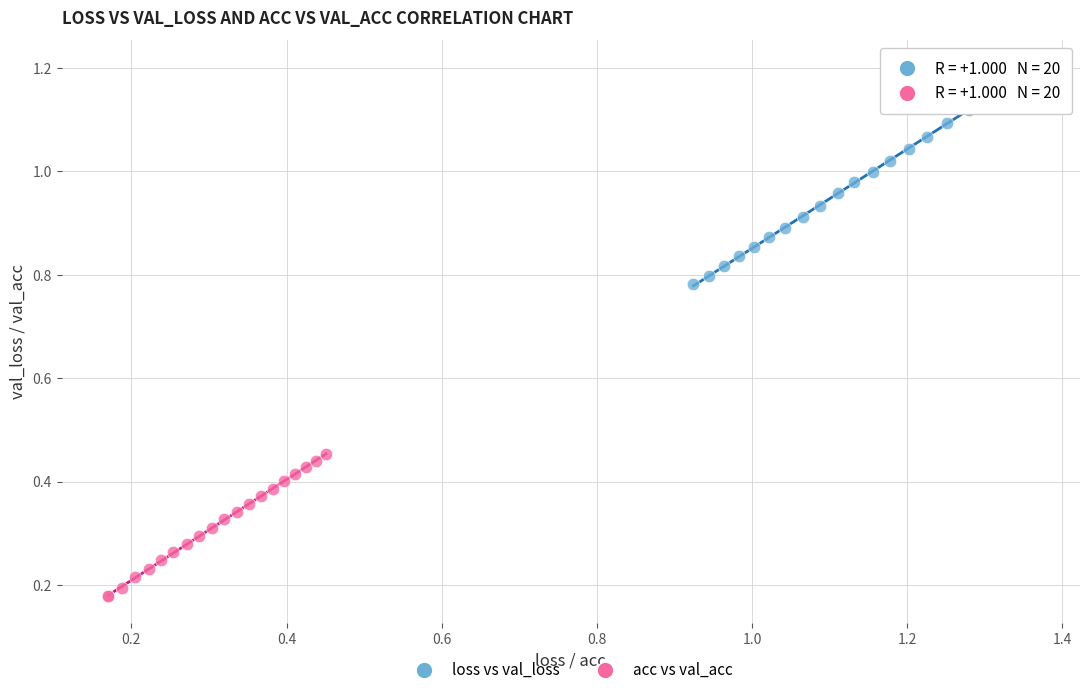

Which series contains the highest Y value?

loss vs val_loss